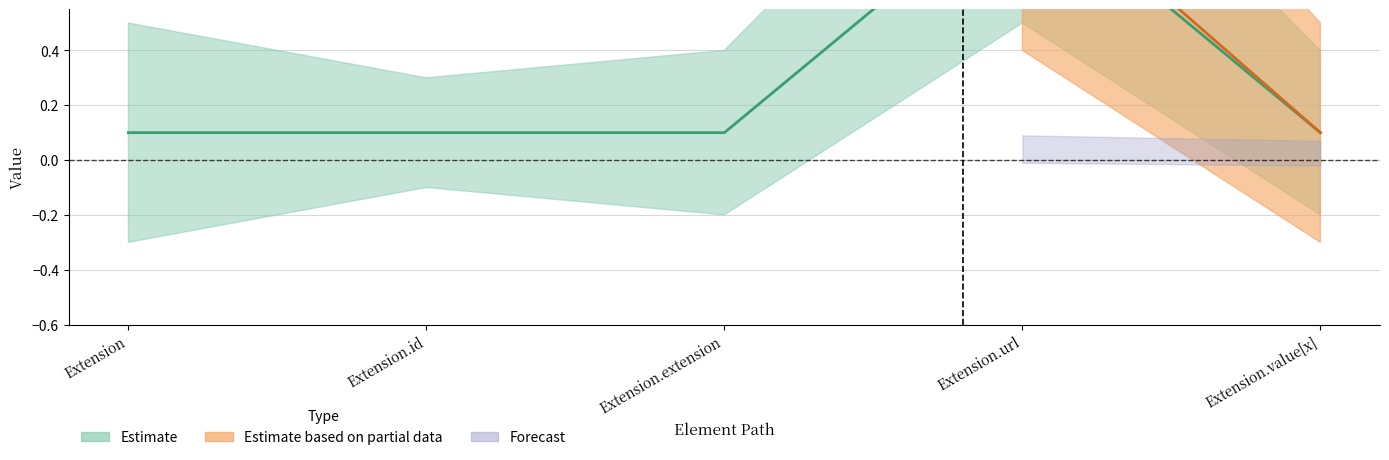

What is the difference between the values at Extension.value[x] and Extension.url?

0.9